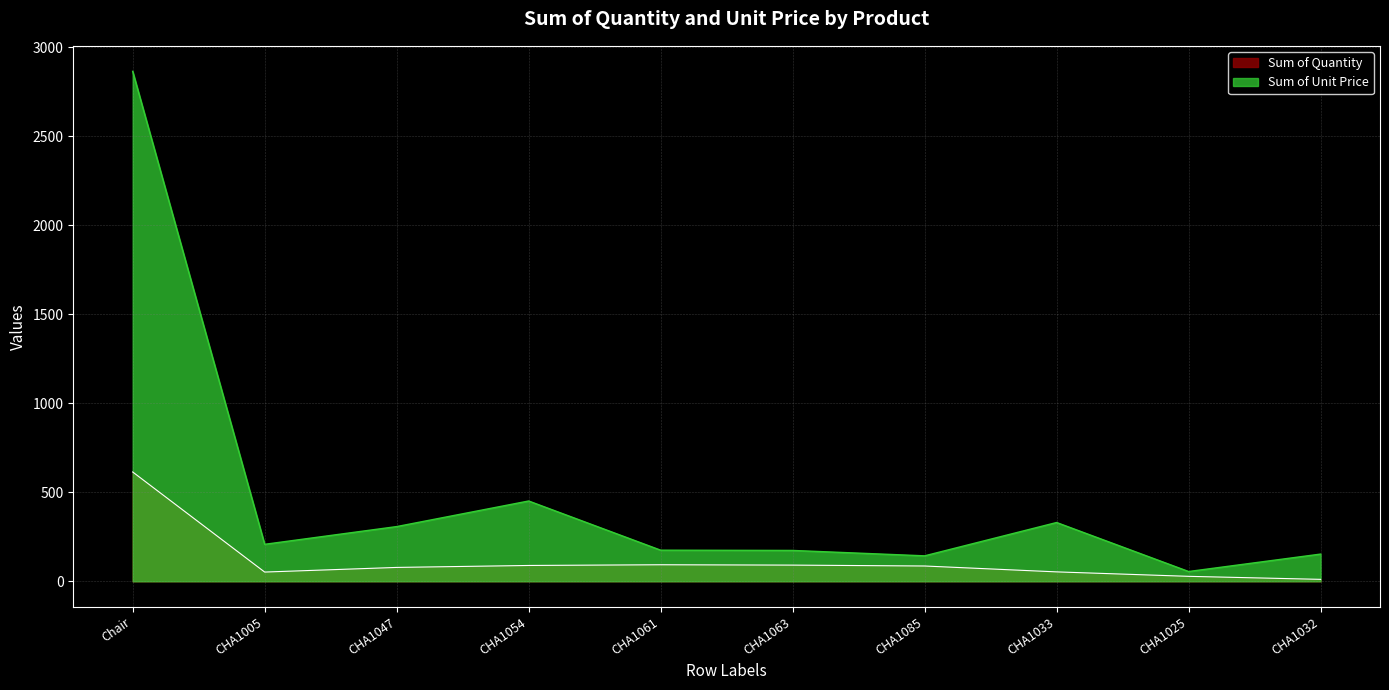

Where does the Sum of Unit Price series first go above 207?

Chair